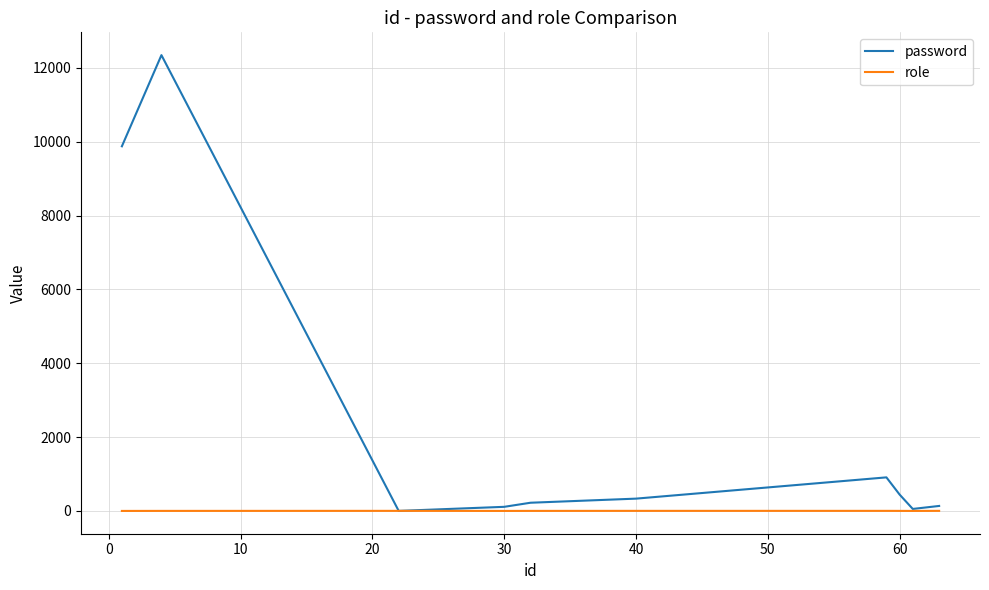

Which series has the largest range (max minus min)?

password